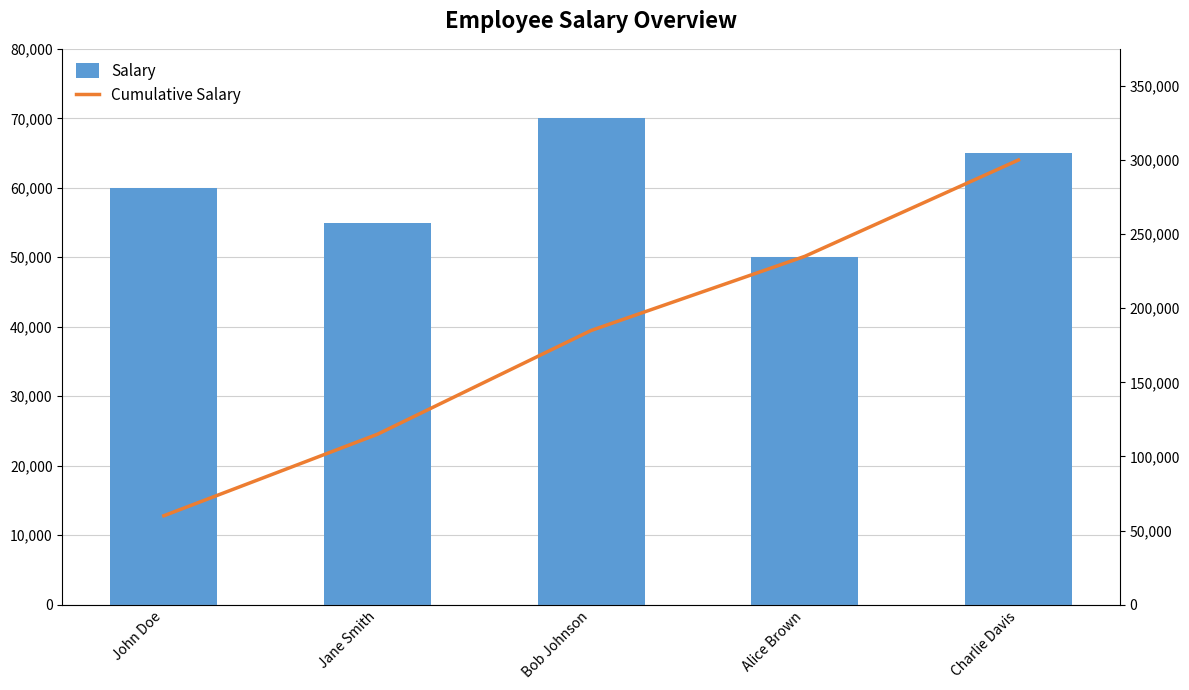

Is the value of Salary at Jane Smith greater than the value of Cumulative Salary at John Doe?

No